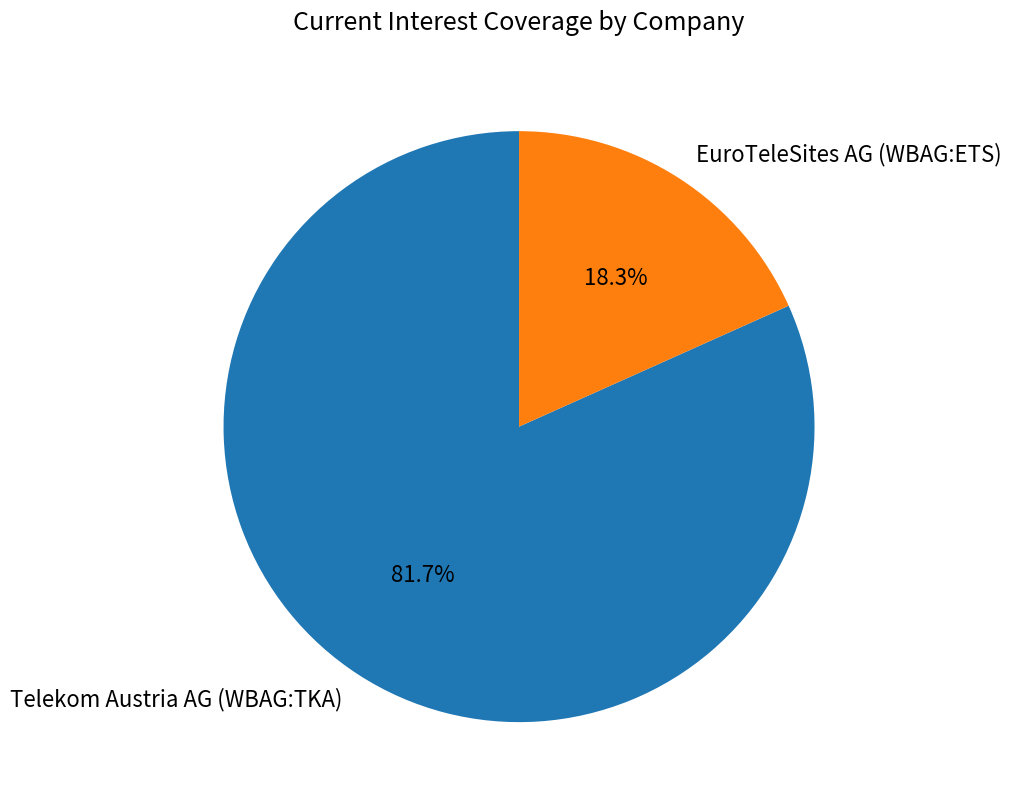

To the nearest percent, what is the difference between the largest and smallest slice percentages?

63%